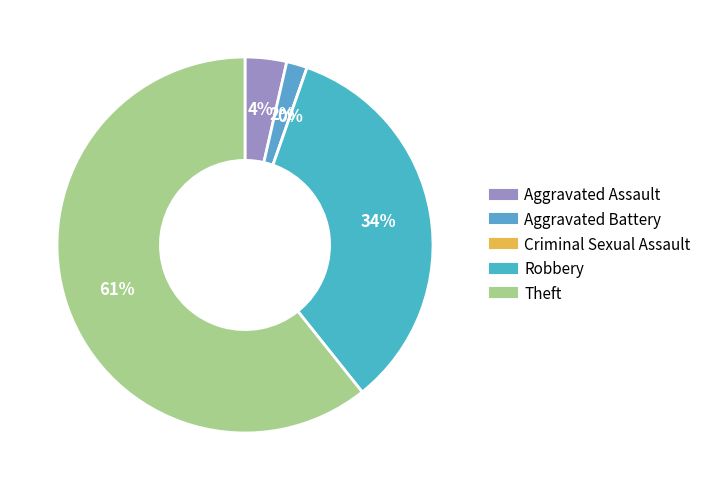

To the nearest percent, what is the average slice percentage?

20%